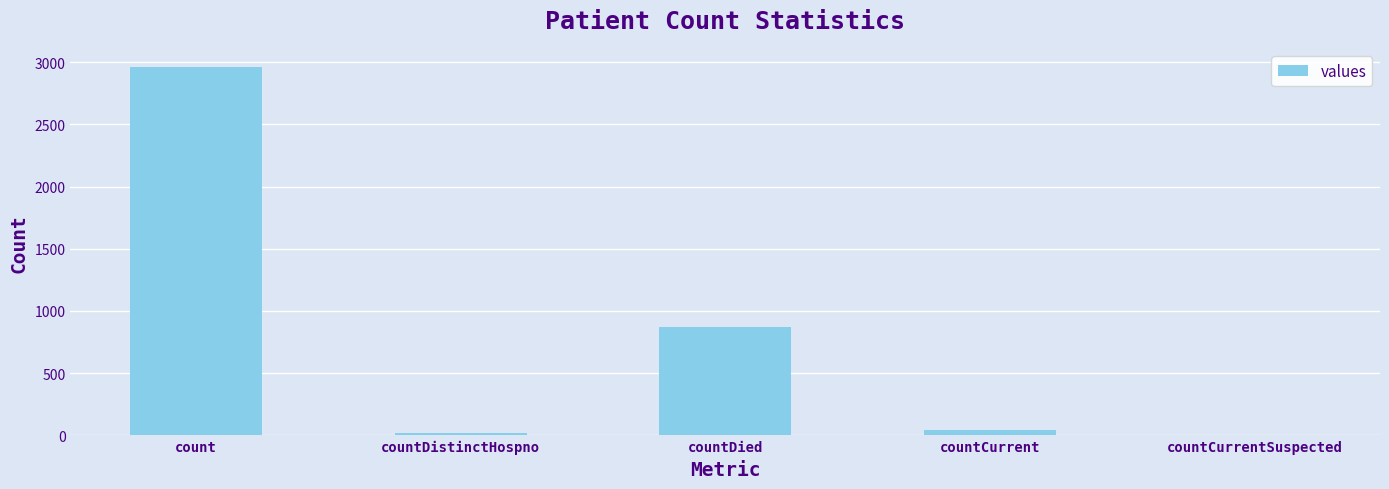

The chart shows a value of 868 at countDied. True or false?

True